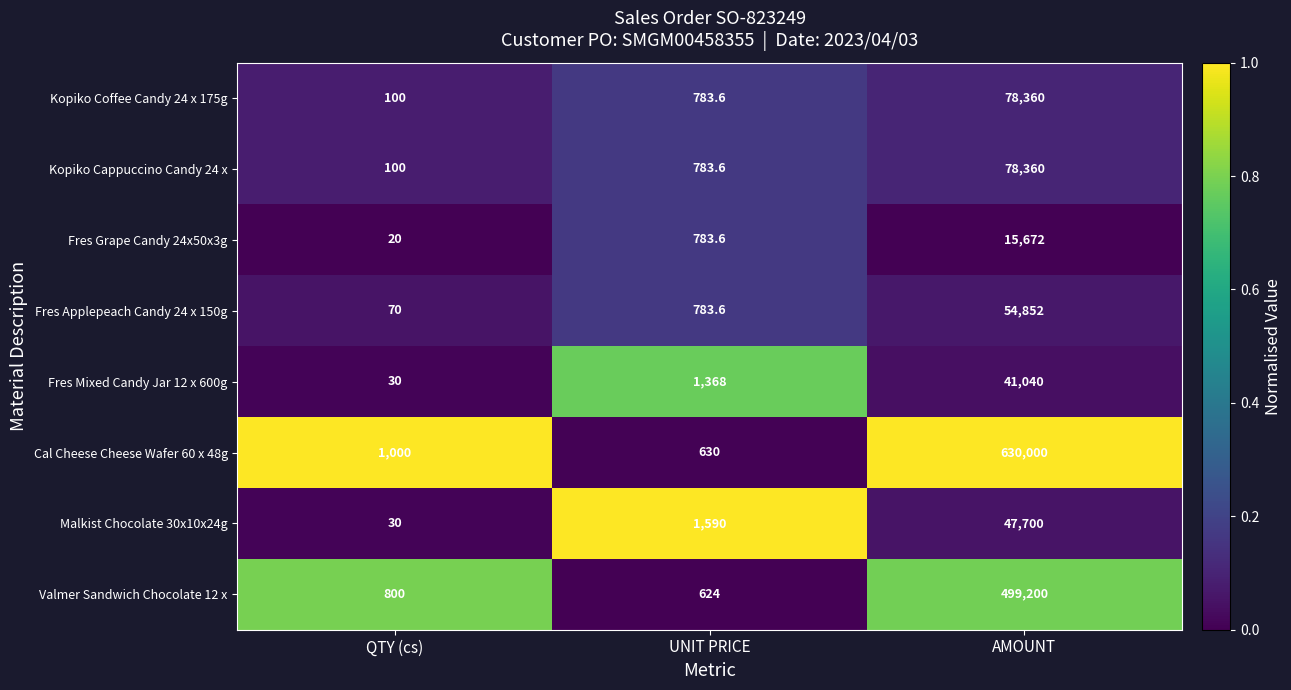

What is the sum of all Fres Mixed Candy Jar 12 x 600g values?

42438.0